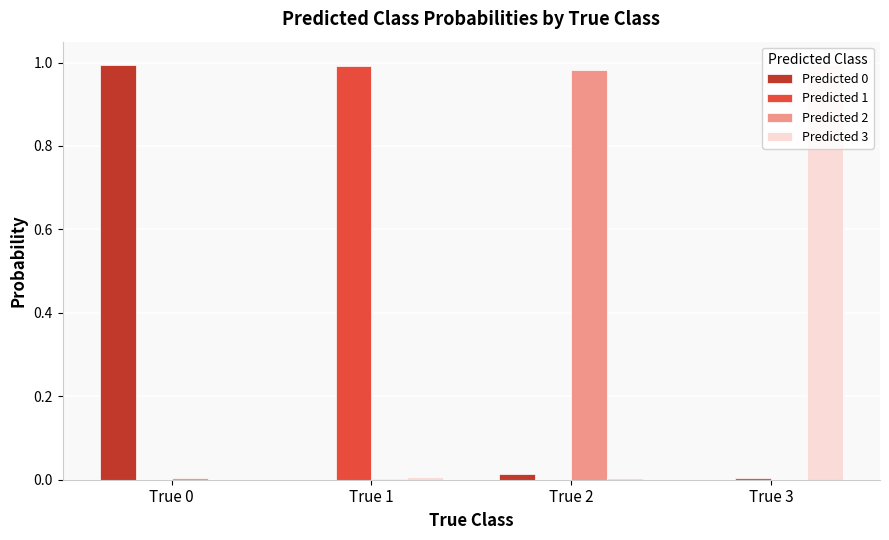

Count the number of categories in the chart.

4